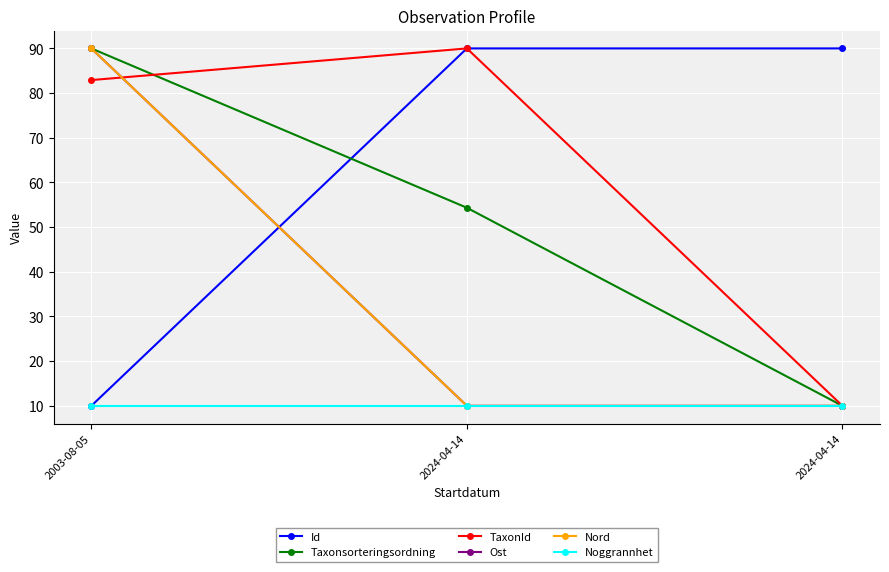

Reading right to left, what are all the values shown in this chart?

Id: 2024-04-14=90.0	2024-04-14=90.0	2003-08-05=10.0
Taxonsorteringsordning: 2024-04-14=10.0	2024-04-14=54.3	2003-08-05=90.0
TaxonId: 2024-04-14=10.0	2024-04-14=90.0	2003-08-05=82.9
Ost: 2024-04-14=10.0	2024-04-14=10.0	2003-08-05=90.0
Nord: 2024-04-14=10.0	2024-04-14=10.0	2003-08-05=90.0
Noggrannhet: 2024-04-14=10.0	2024-04-14=10.0	2003-08-05=10.0